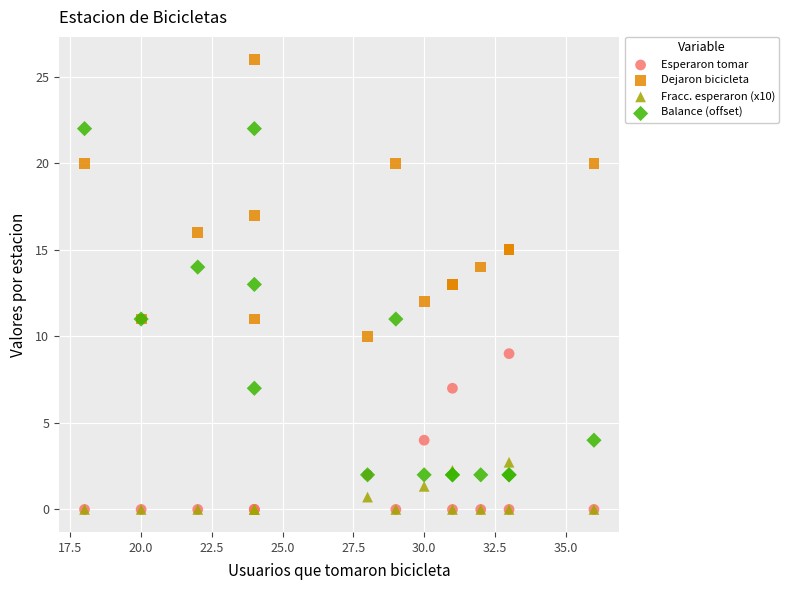

What are all the series names shown in the legend?

Esperaron tomar, Dejaron bicicleta, Fracc. esperaron (x10), Balance (offset)